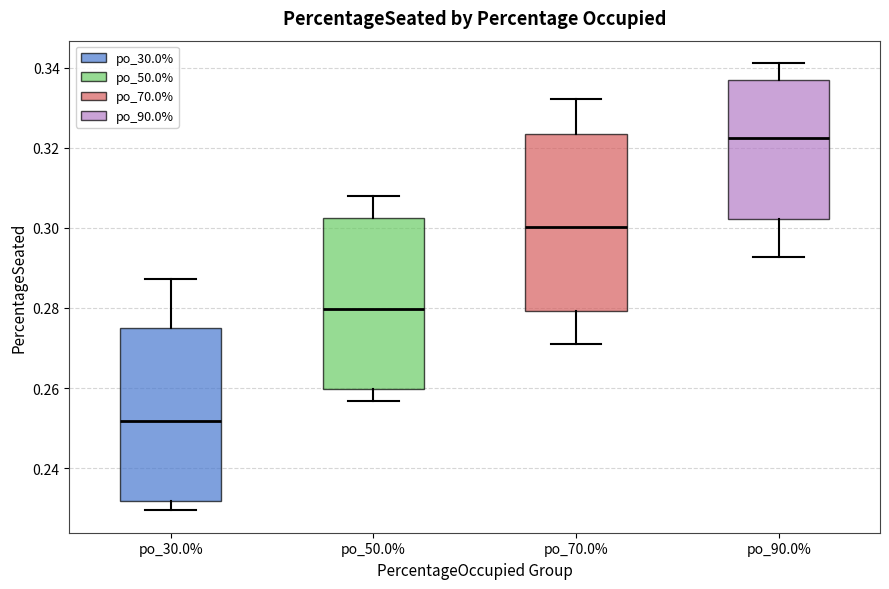

Where is the upper edge of the box for po_70.0% on the y-axis? The values are not printed on the chart, so give them approximately, as read against the axis.

0.324